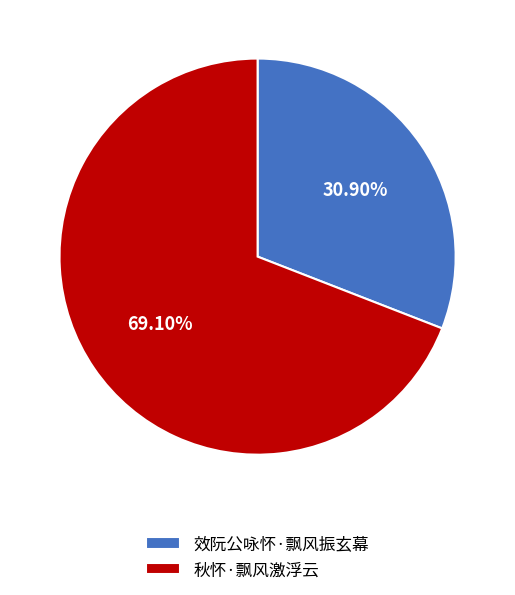

To the nearest percent, what is the difference between the largest and smallest slice percentages?

38%